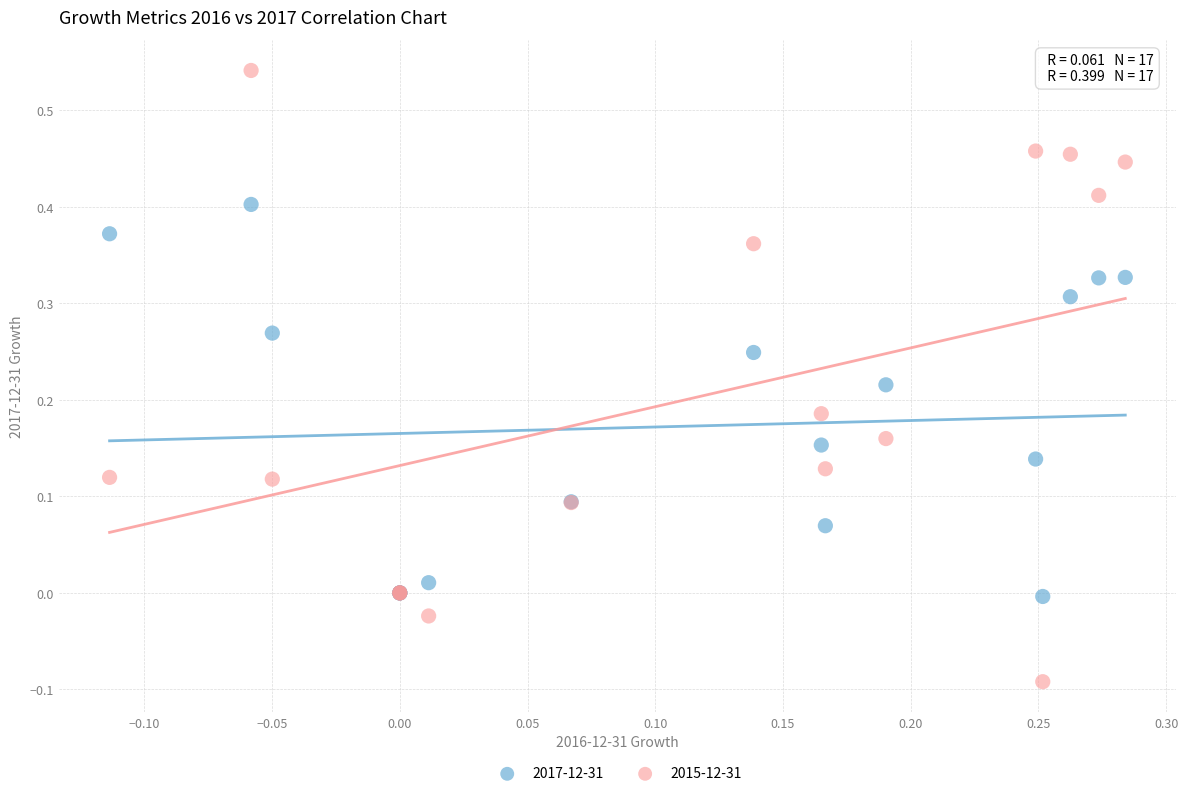

Which series contains the lowest Y value?

2015-12-31